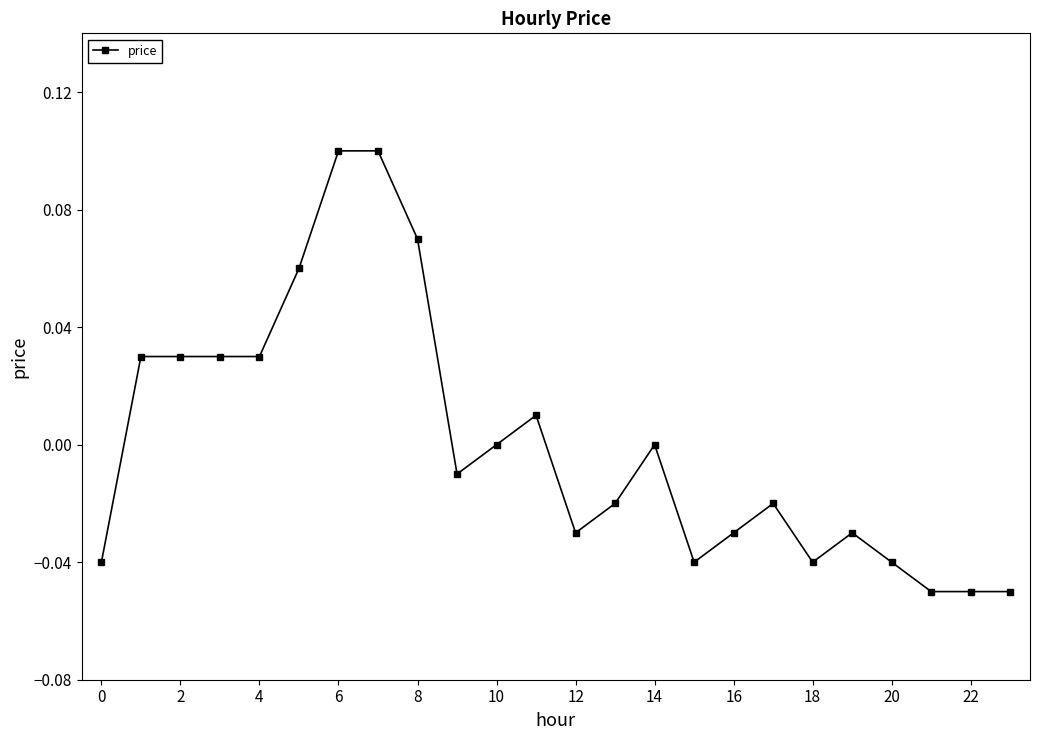

The value at 10 is 0.1. True or false?

False